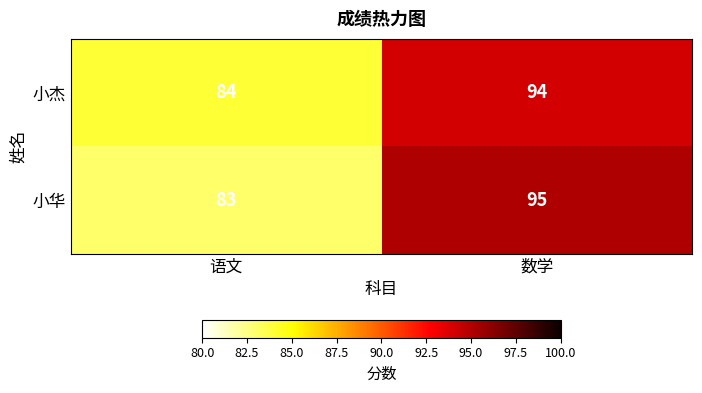

At which category is the sum across all series the highest?

数学